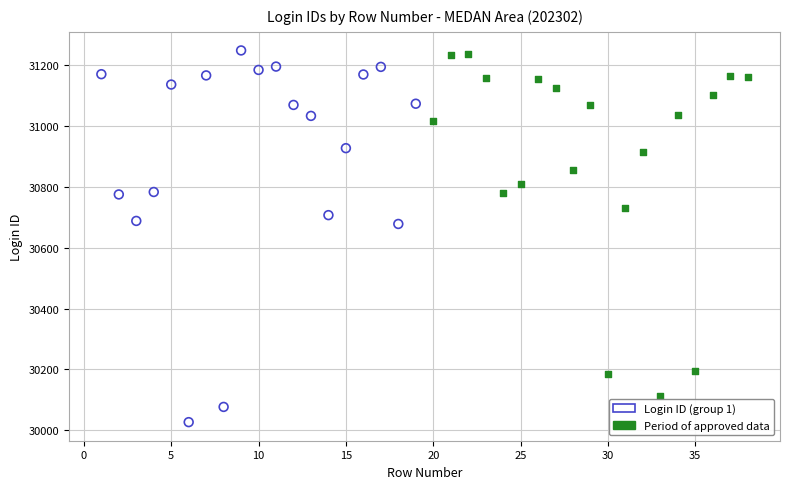

Which series reaches the minimum Y coordinate?

Login ID (group 1)